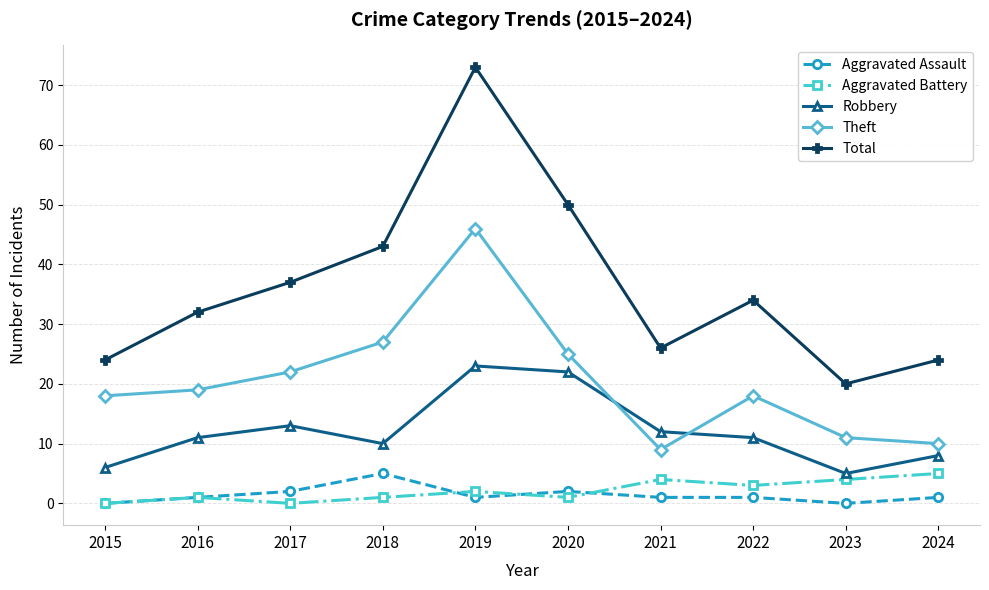

At which category does the chart reach its peak across all series?

2019